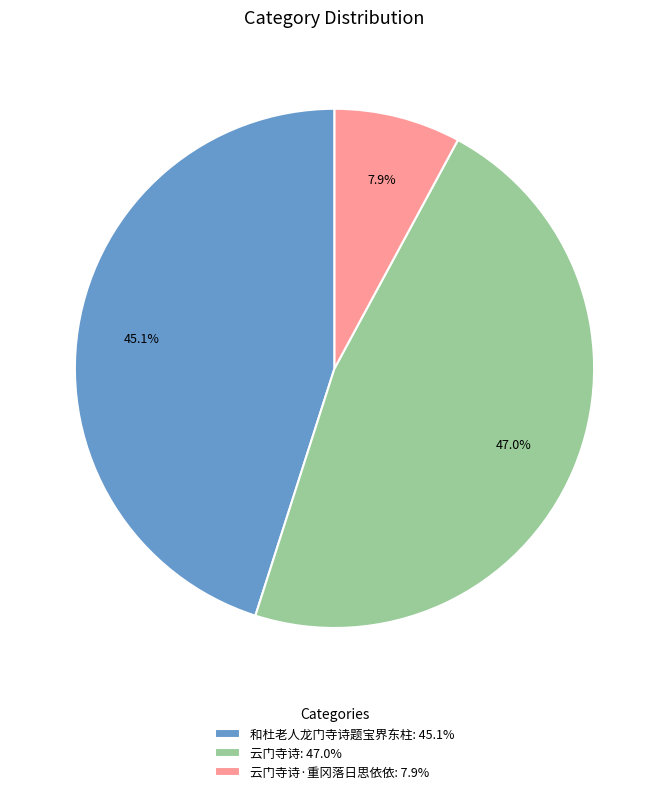

Which slice is the smallest?

云门寺诗·重冈落日思依依: 7.9%